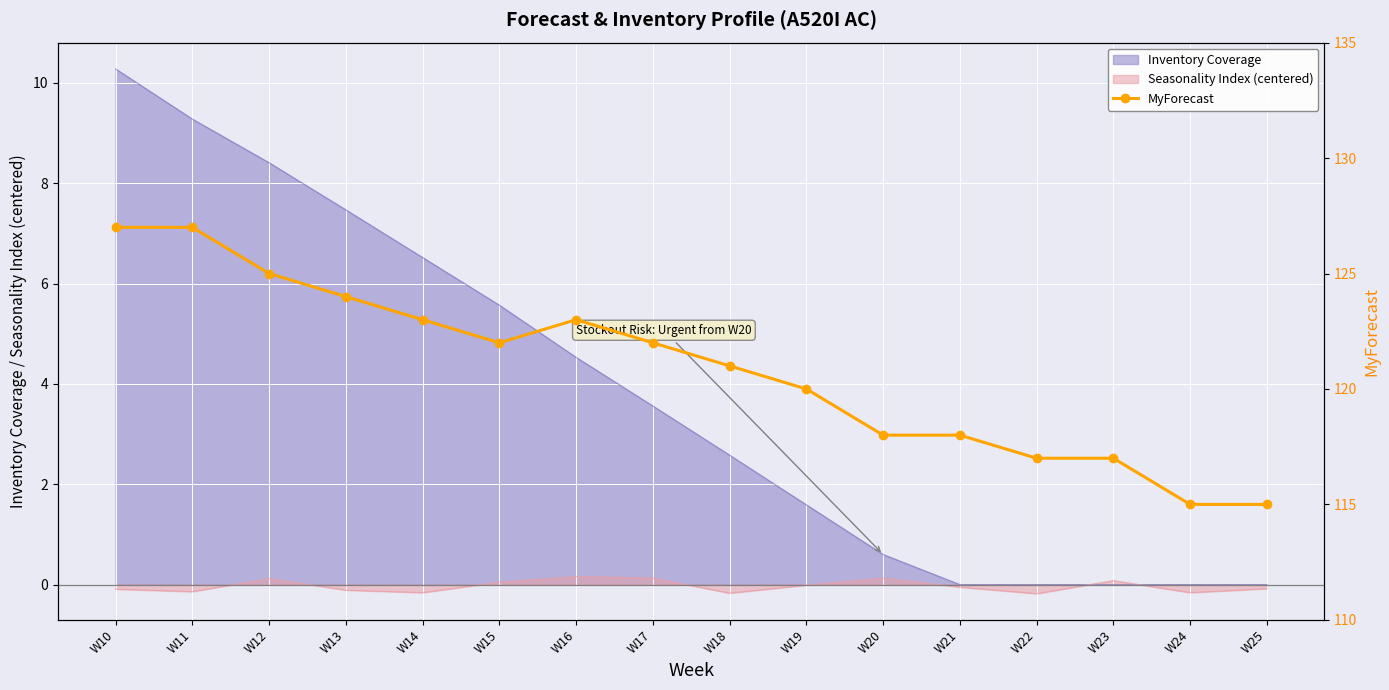

The Seasonality Index (centered) series shows 0.1 at W23. True or false?

True